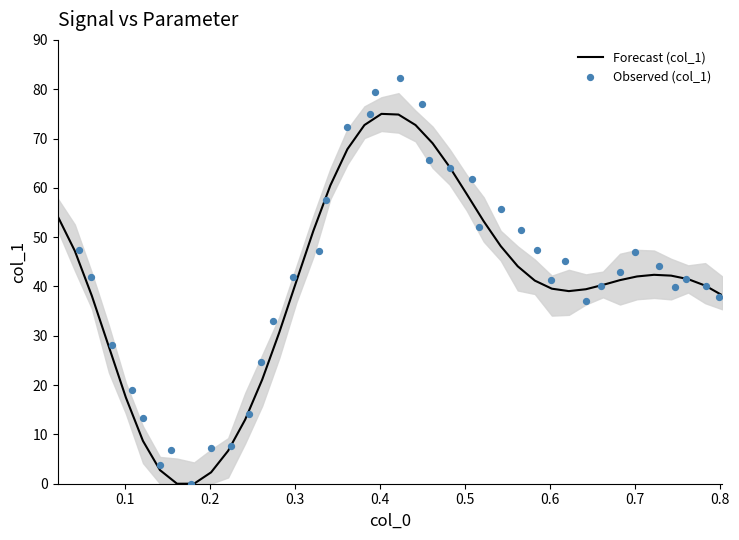

Which series has the largest total across all categories?

Observed (col_1)